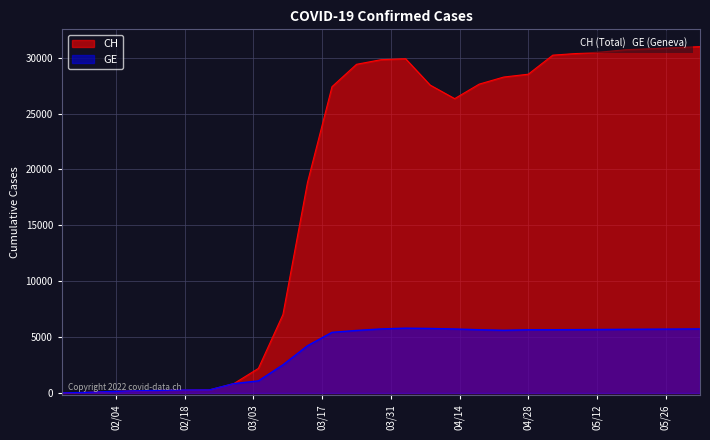

What is the difference between the maximum and second lowest values in the CH series?

30932